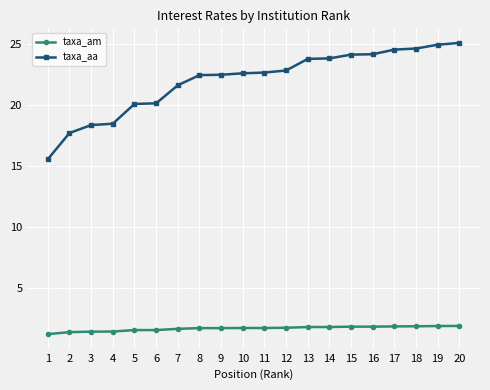

Which series changed the most between 7 and 18?

taxa_aa